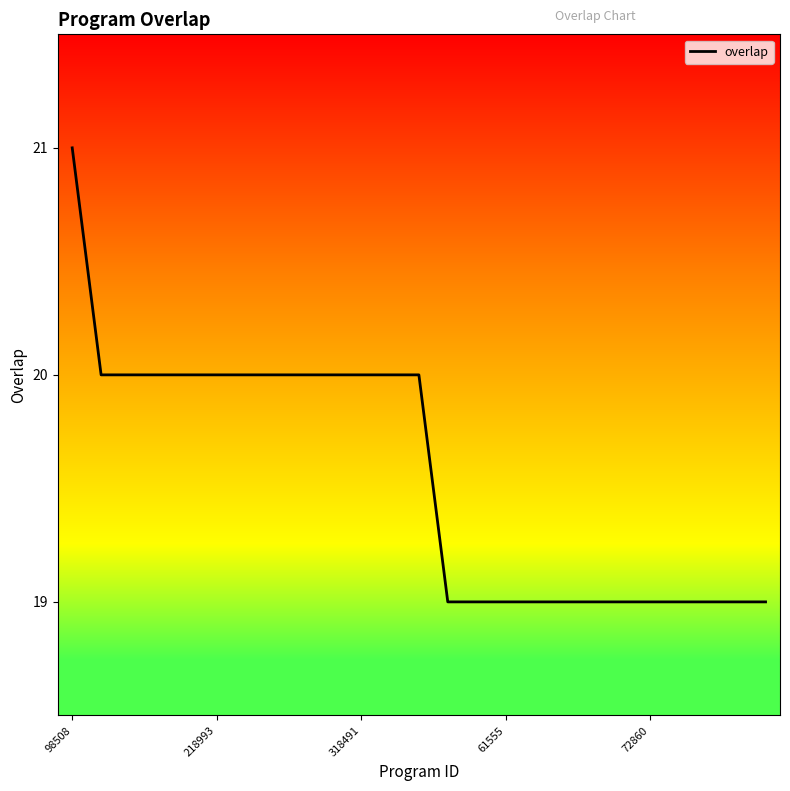

How many lines are shown in the chart?

1